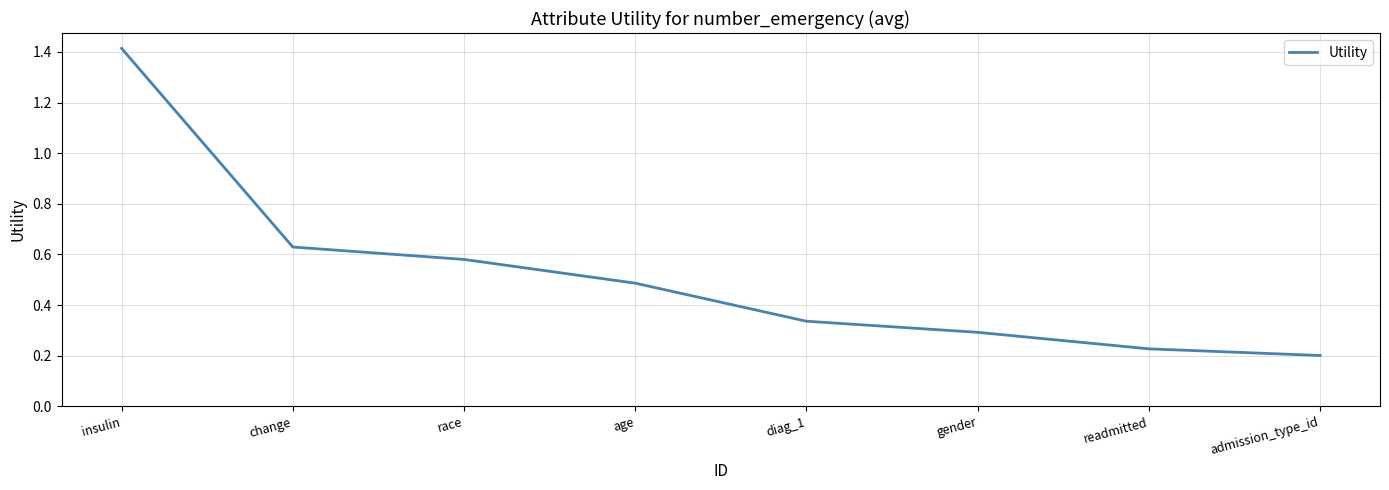

What is the average value?

0.5